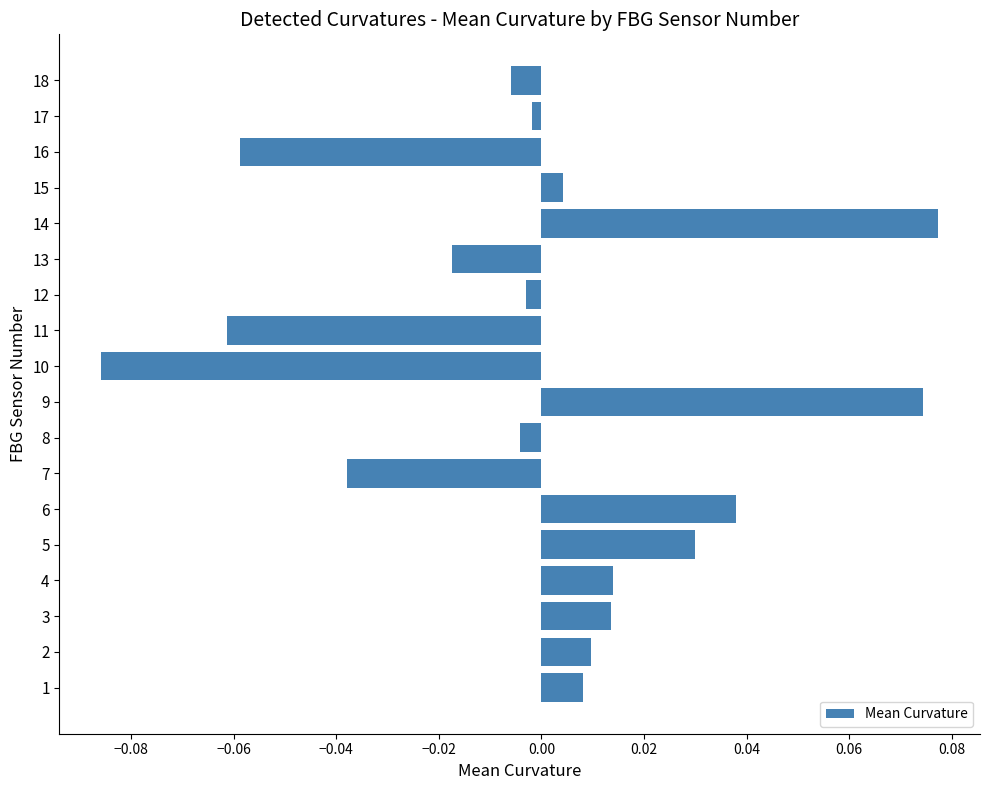

At which category does the chart reach its minimum across all series?

10